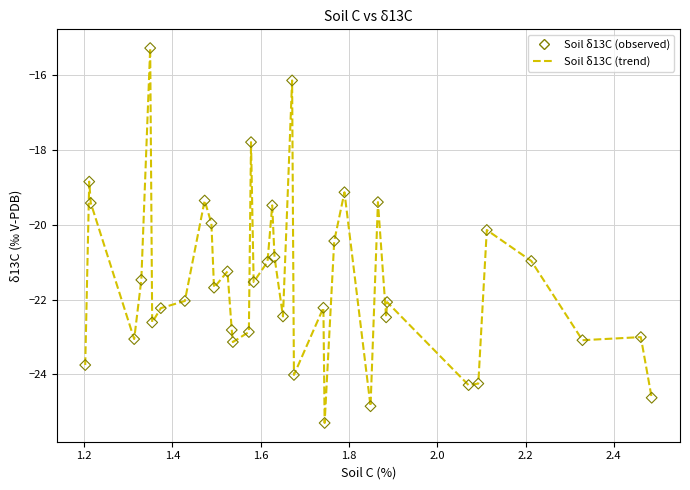

What is the maximum value shown in the chart?

-15.3